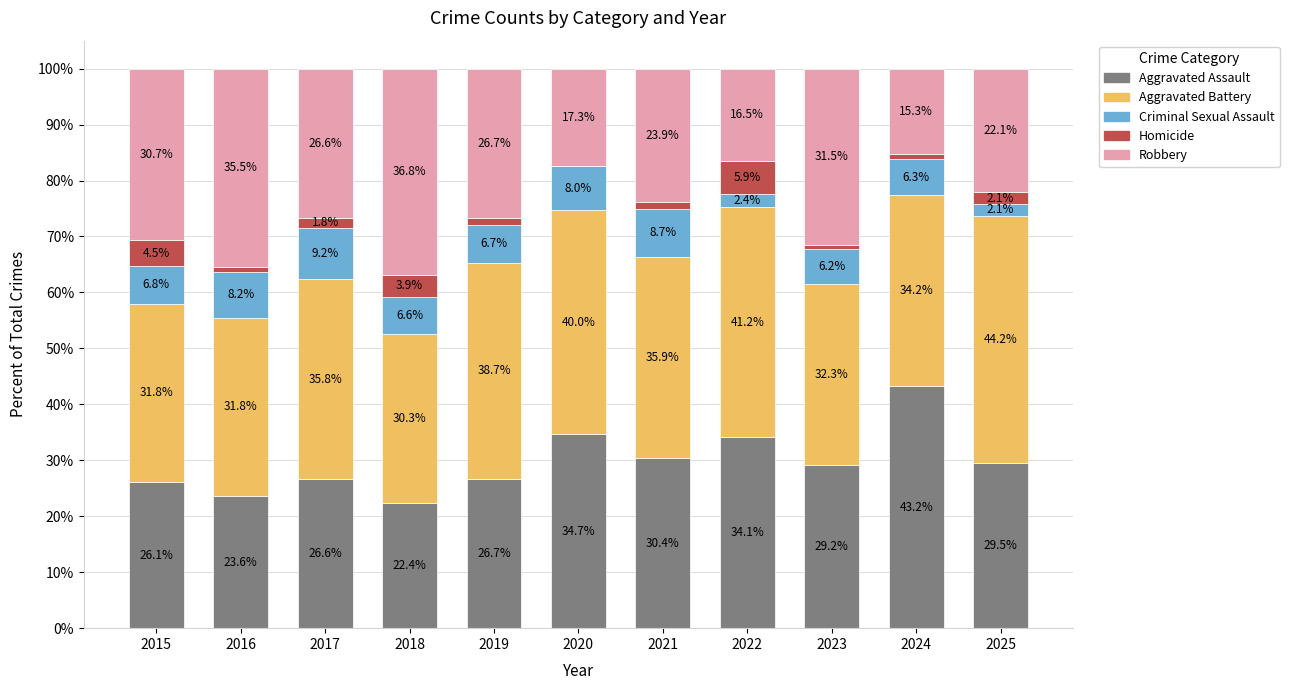

What is the highest value of the Aggravated Assault series?

43.2